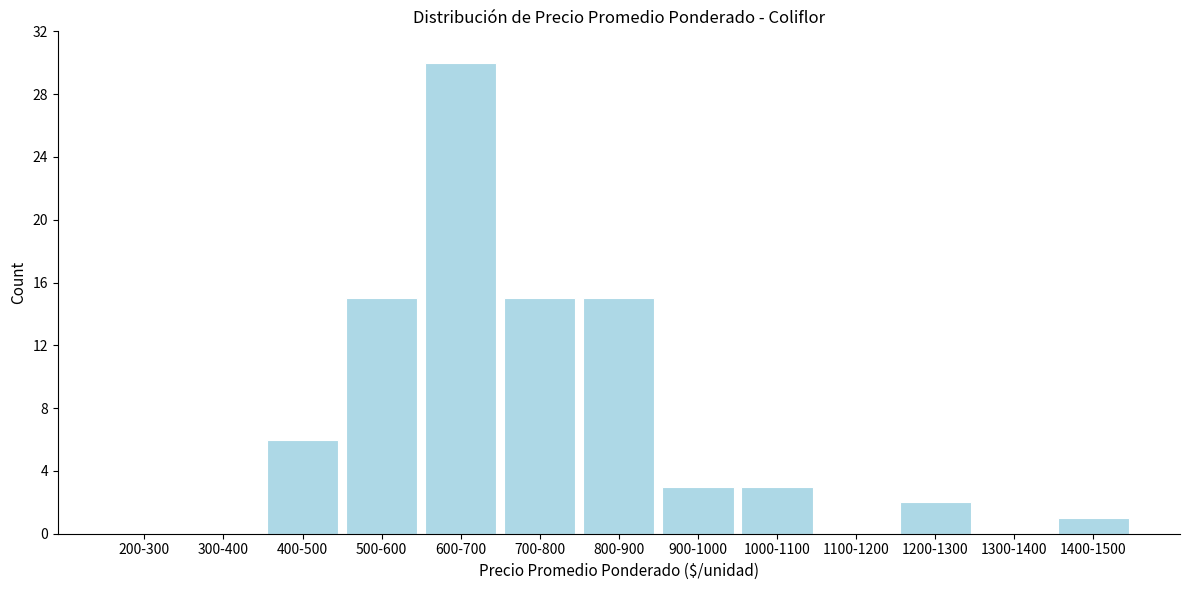

Reading right to left, list all the values displayed in this chart.

1400-1500=1	1300-1400=0	1200-1300=2	1100-1200=0	1000-1100=3	900-1000=3	800-900=15	700-800=15	600-700=30	500-600=15	400-500=6	300-400=0	200-300=0